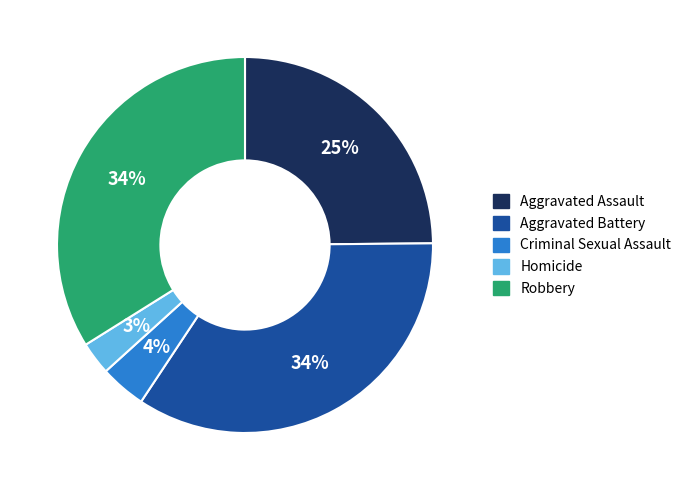

To the nearest percent, what is the difference between the Robbery and Homicide slice percentages?

31%